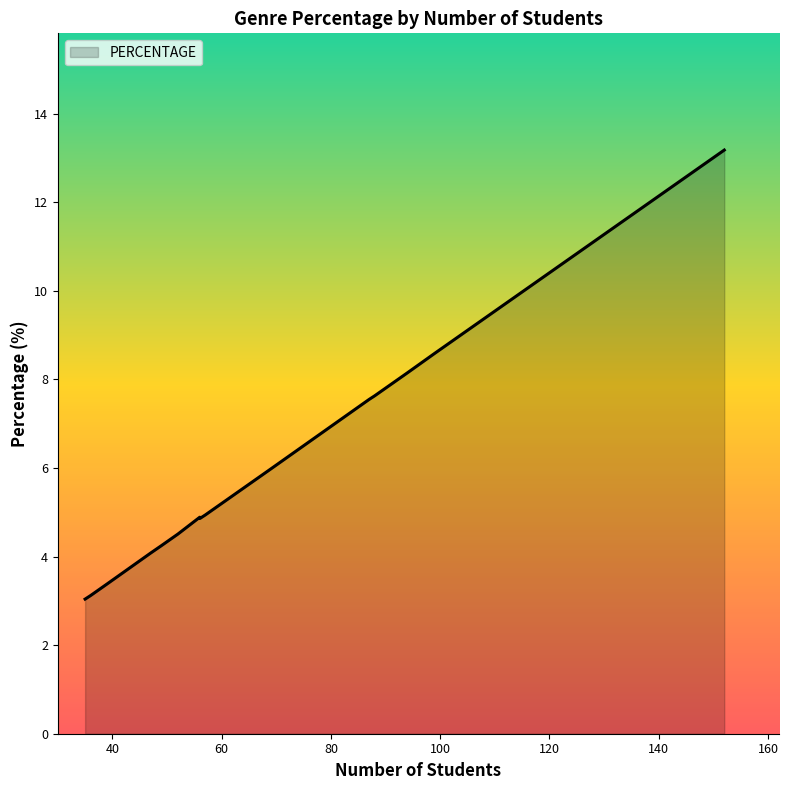

Rank the categories by value from lowest to highest.

professional, horror, essay, science fiction, culure arts, religious, crime Novel, philosophy, adventure, education, politics, personal development, romantic, psychology, historic, comedy, literary works